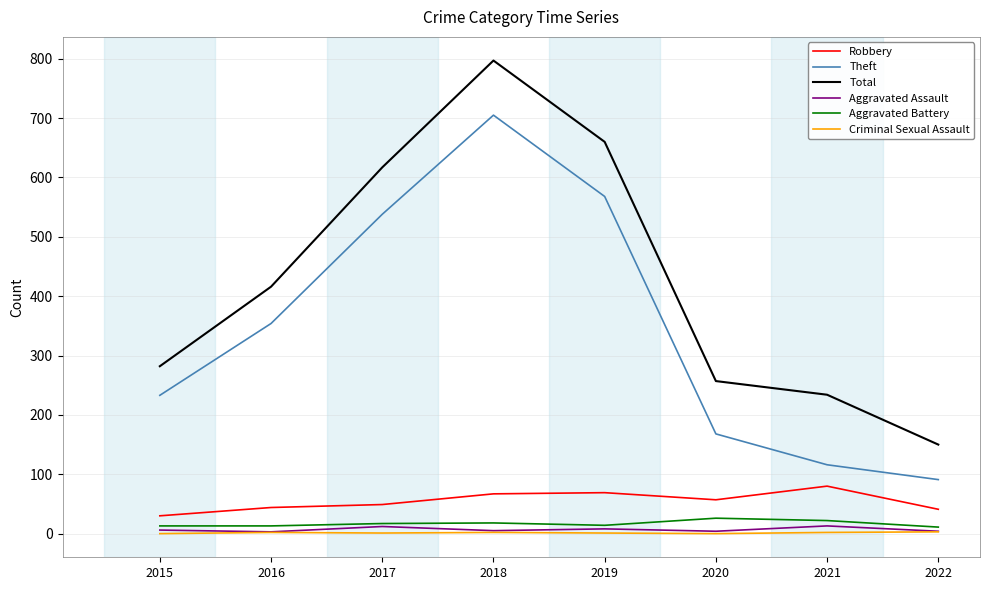

Which series has the largest range (max minus min)?

Total